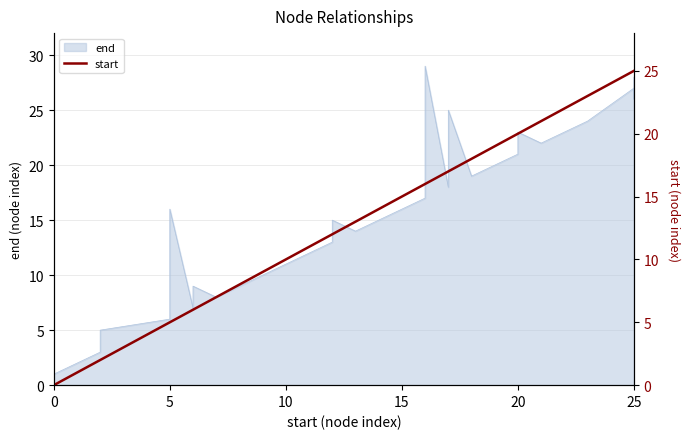

How many categories are shown in the chart?

29